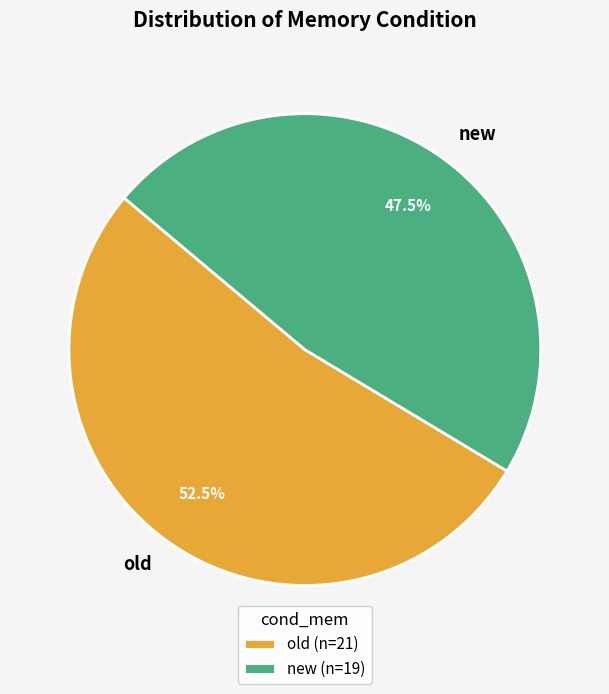

What percentage is NOT represented by old?

47.5%